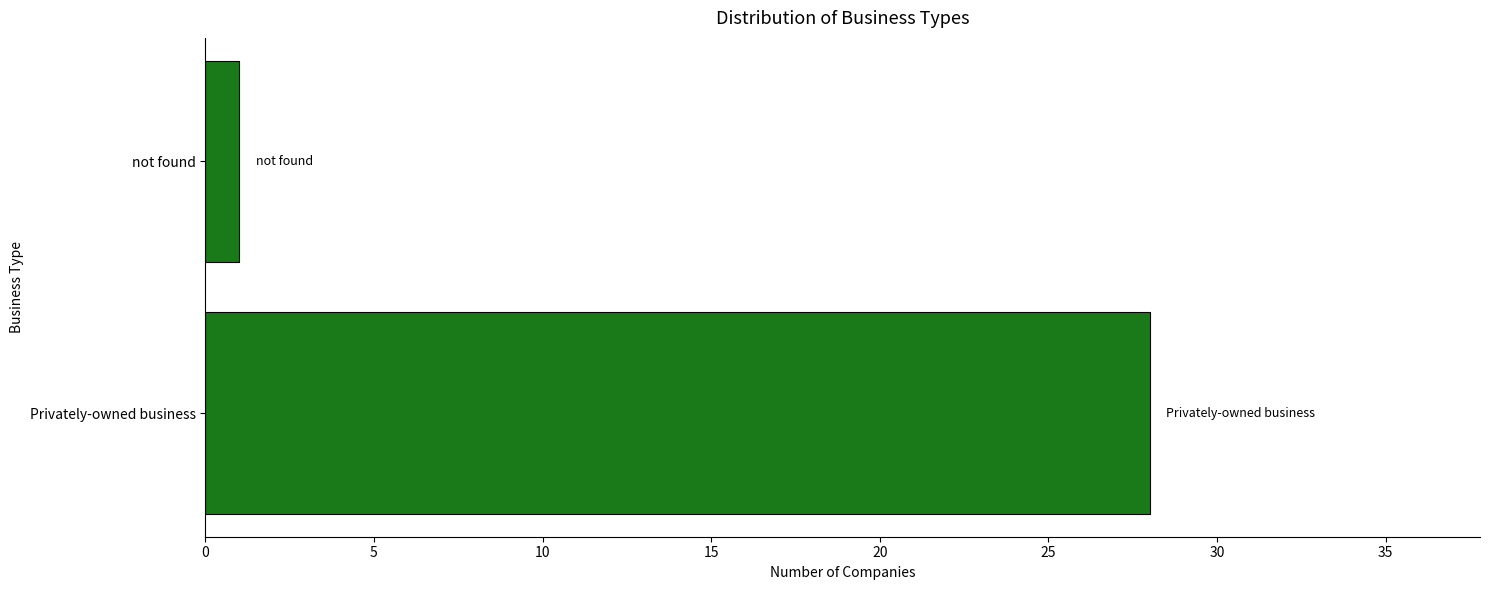

Which category has the lowest value across all series?

not found